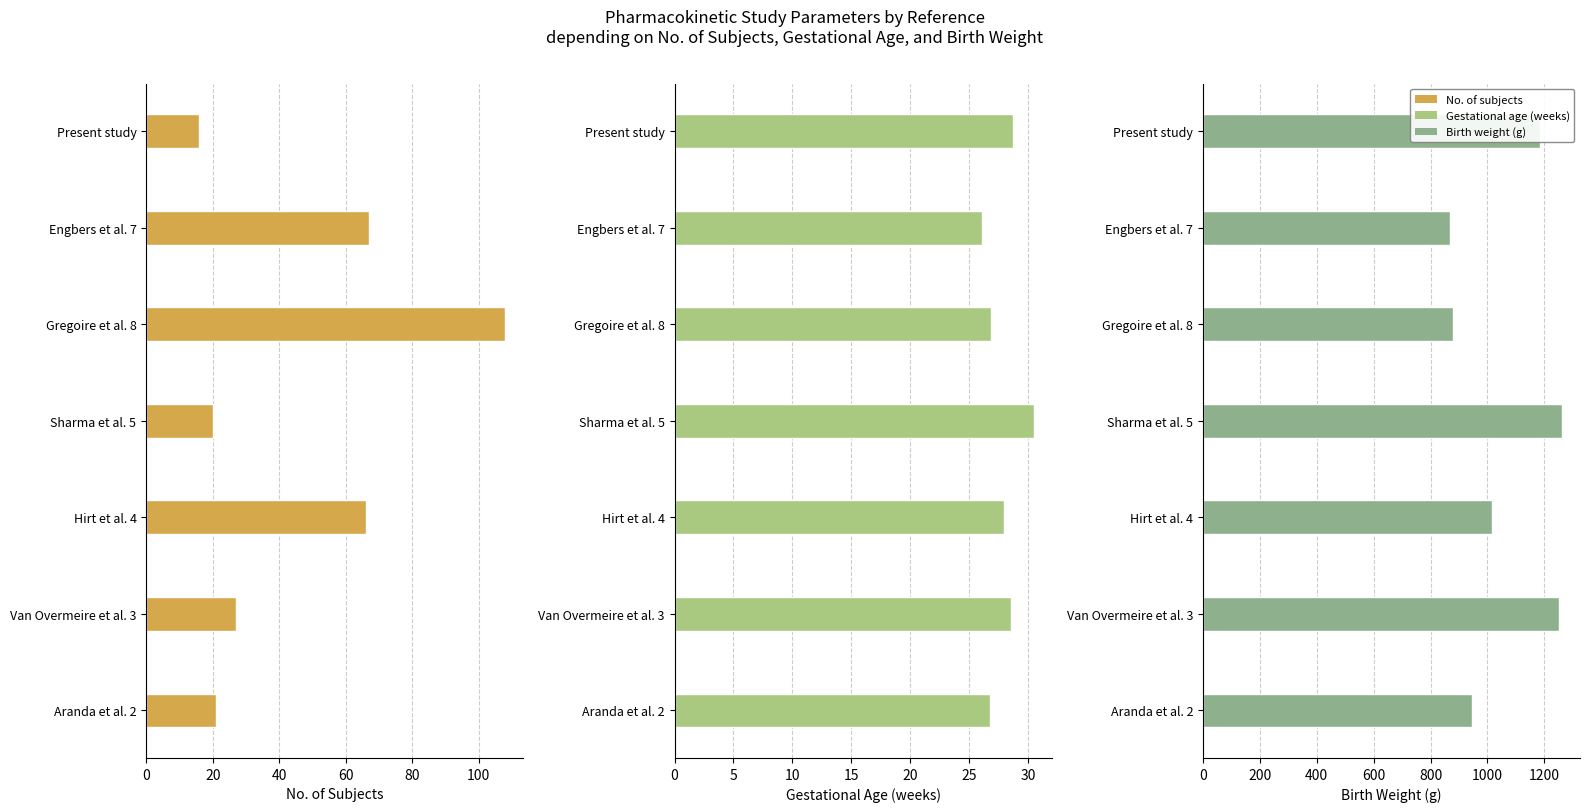

Rank the series at Present study from highest to lowest value.

Birth weight (g), Gestational age (weeks), No. of subjects